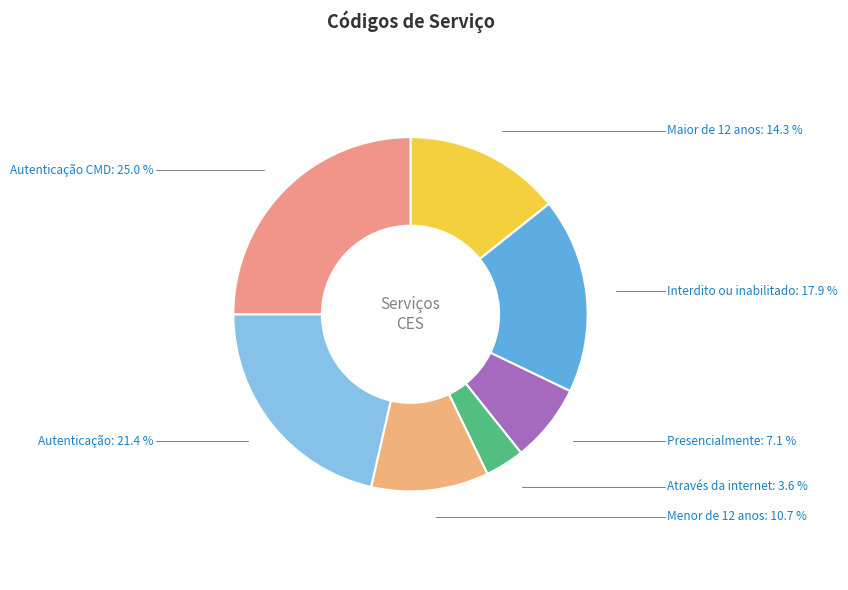

Combined, what portion of the pie is Interdito ou inabilitado and Autenticação?

39.3%